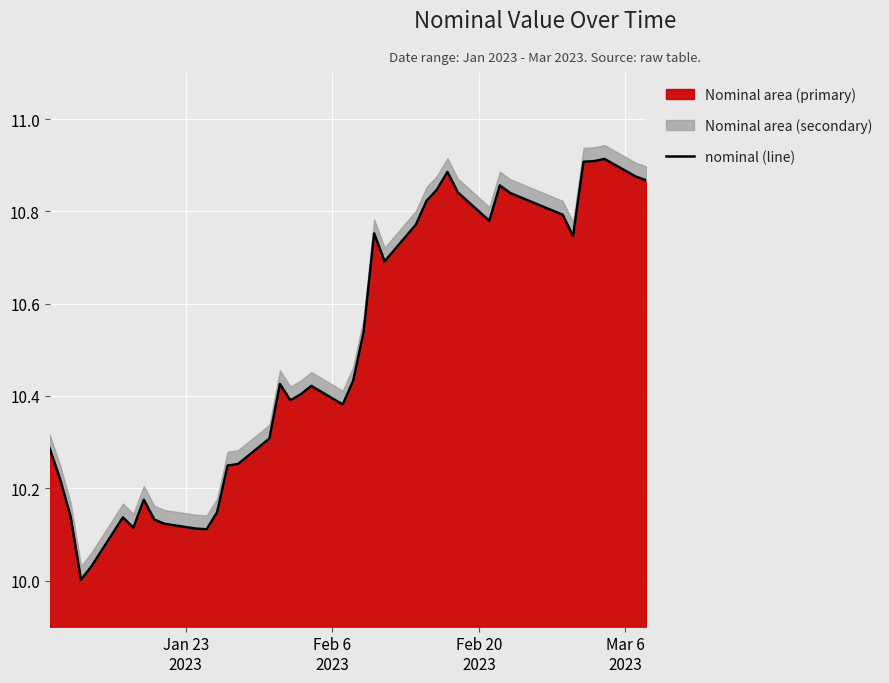

How many lines are shown in the chart?

1